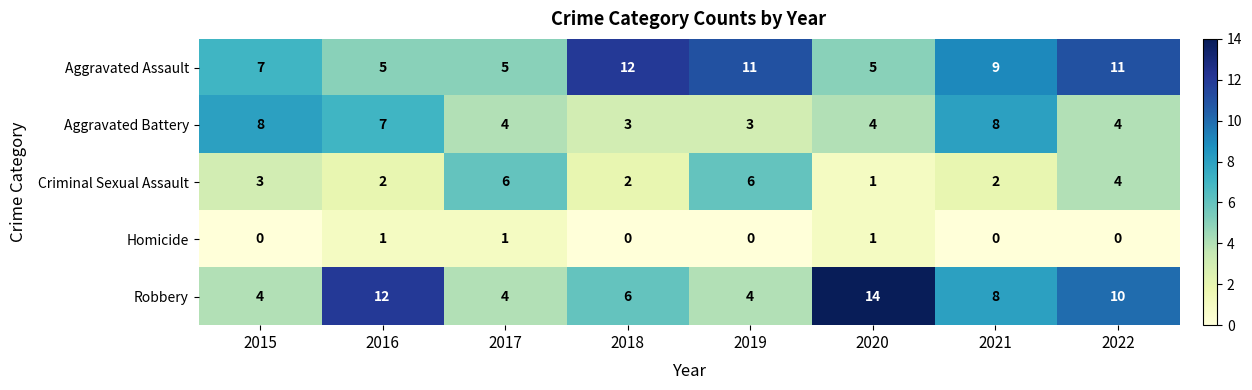

At which category is the sum across all series the highest?

2022